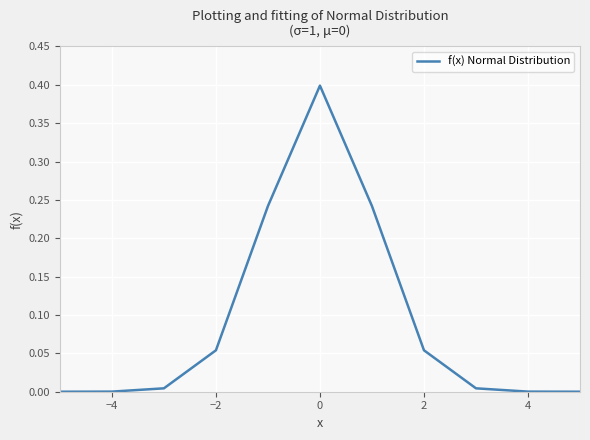

What is the difference between the maximum and minimum values?

0.4